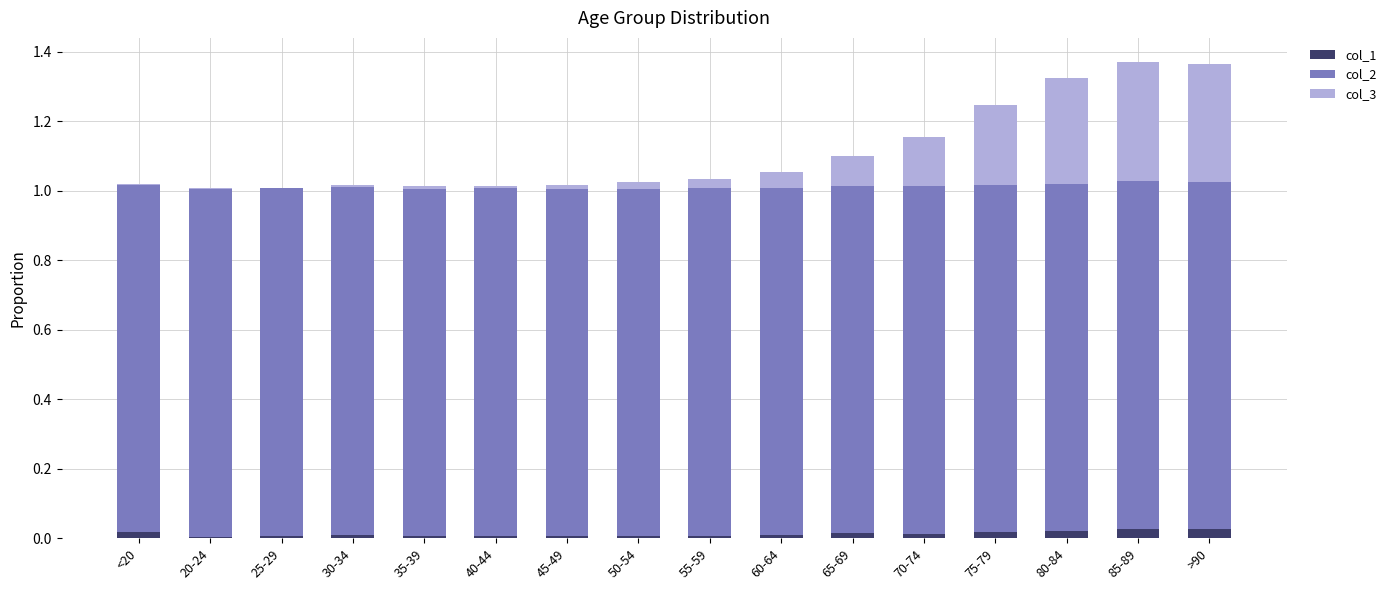

True or false: col_1 has a value of 0.0 at 75-79.

True